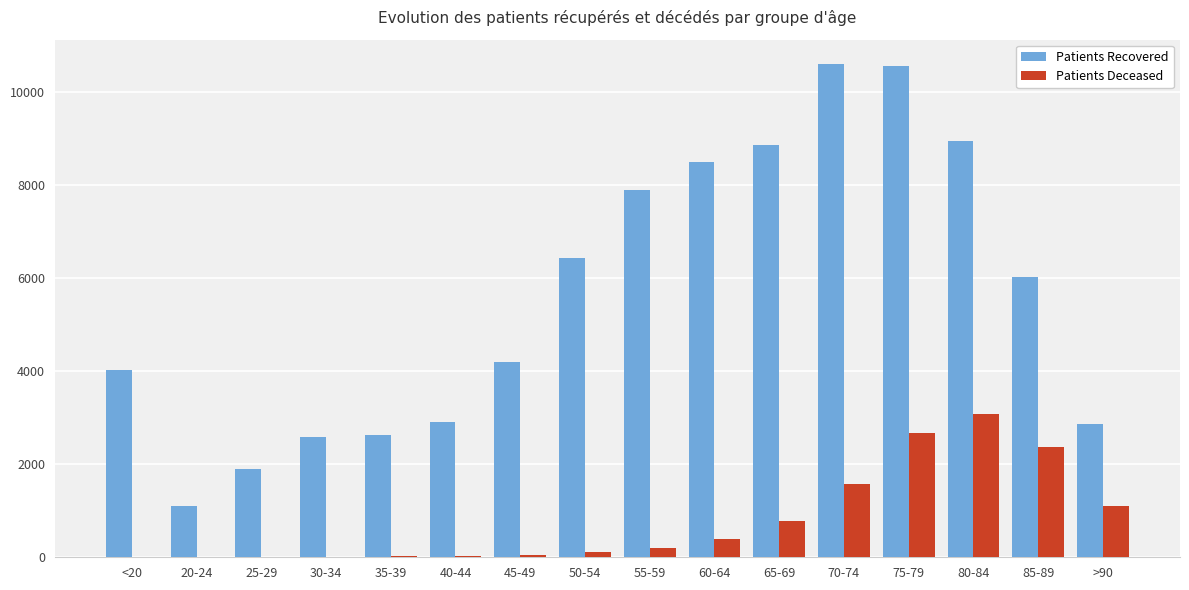

At which category is the sum across all series the highest?

75-79